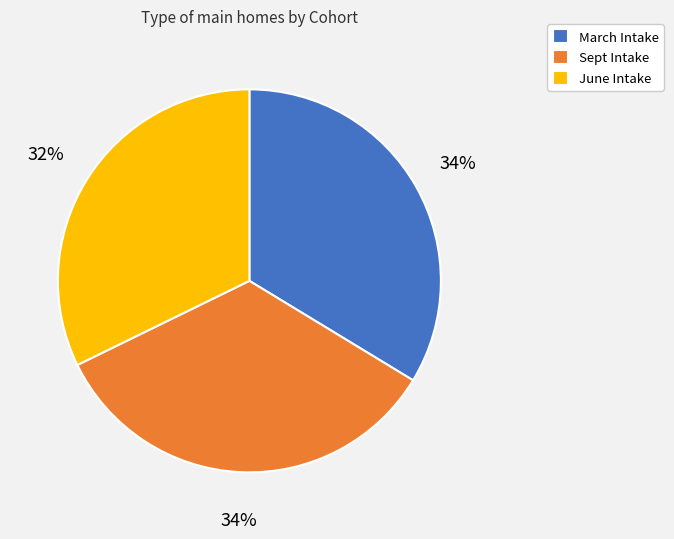

To the nearest percent, what portion does Sept Intake represent?

34%